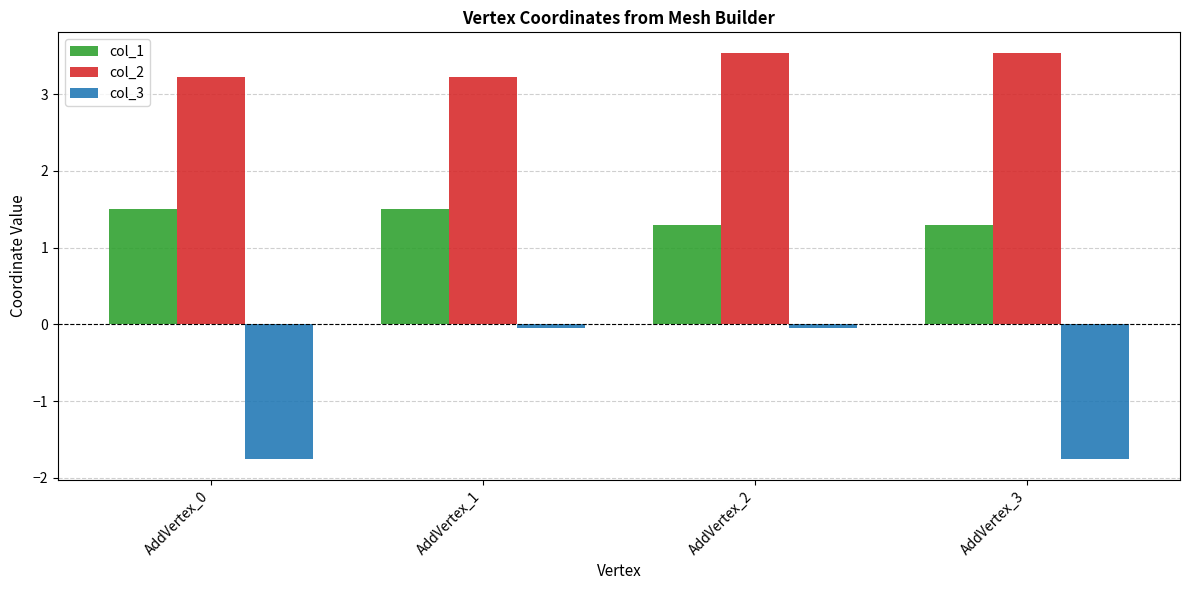

How many series are shown in this chart?

3